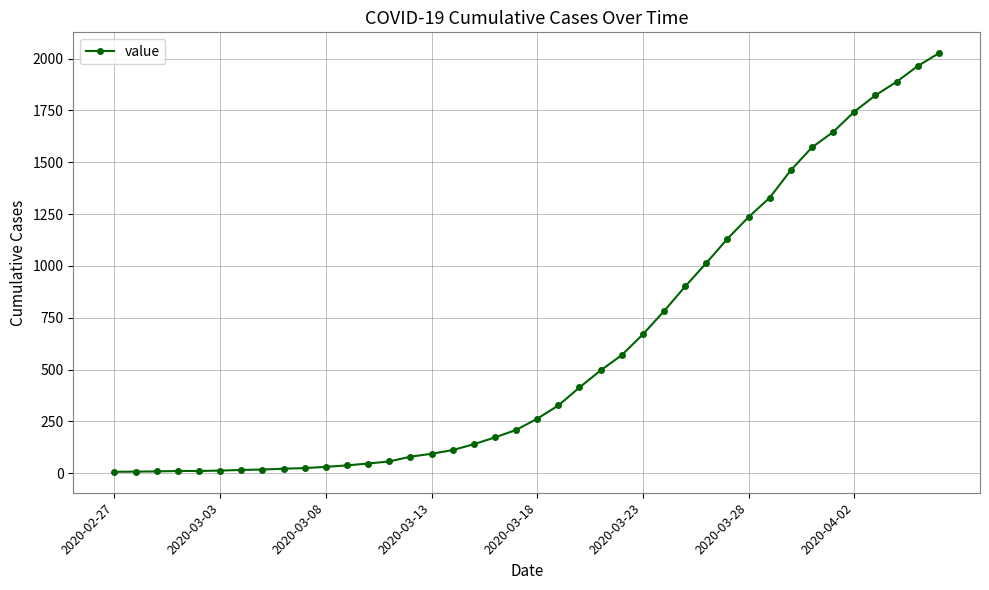

What is the greatest value displayed?

2026